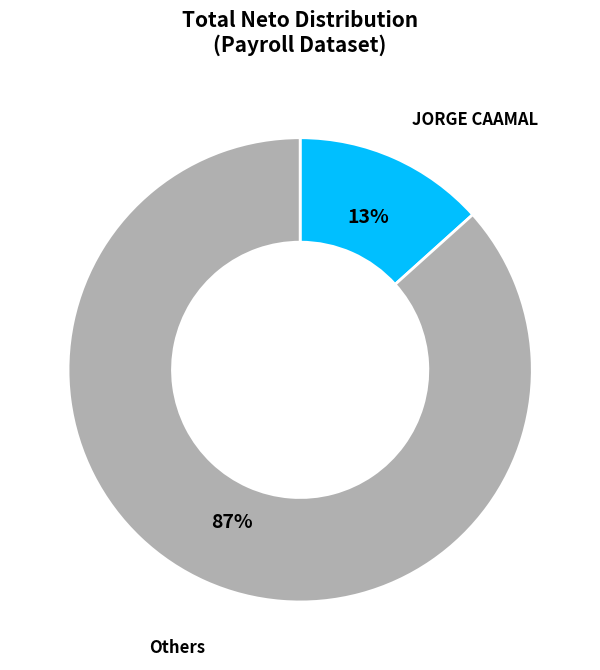

To the nearest percent, what is the average slice percentage?

50%